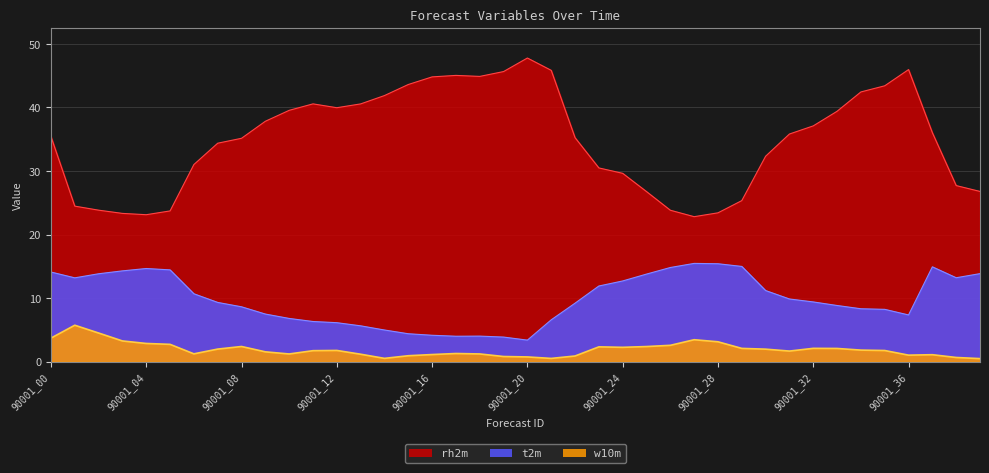

What is the sum of all w10m values?

76.7